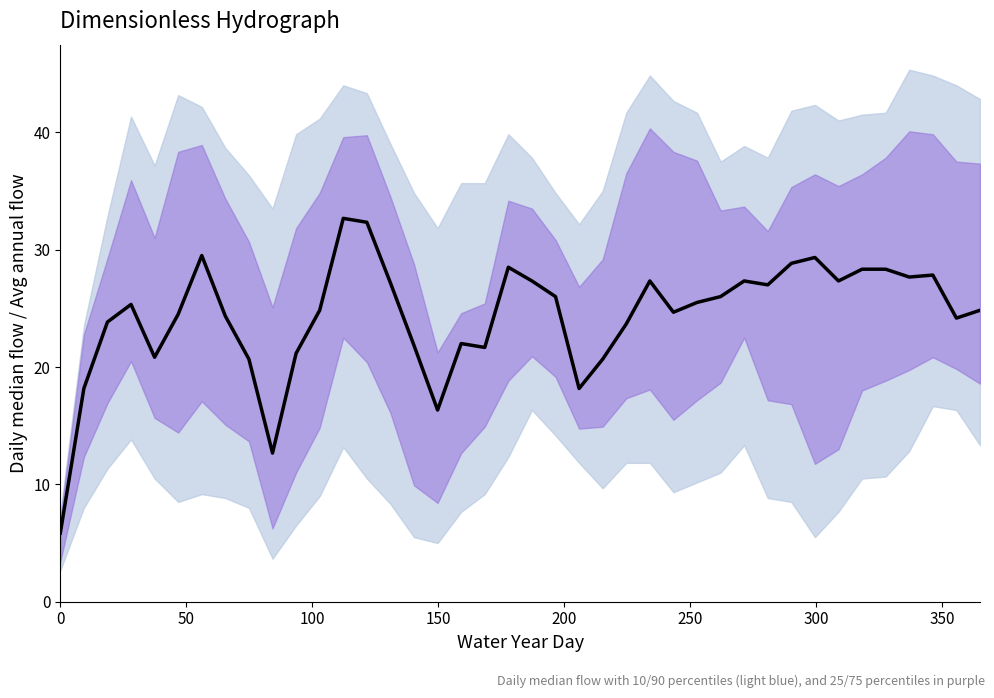

Does the chart display data point markers on the line(s)?

No